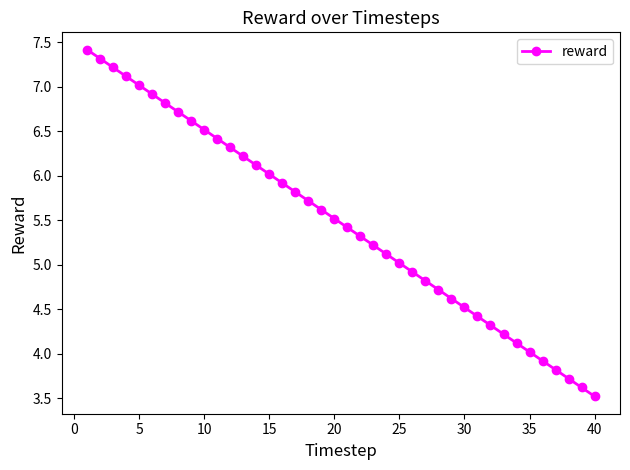

What is the difference between the maximum and second lowest values?

3.8